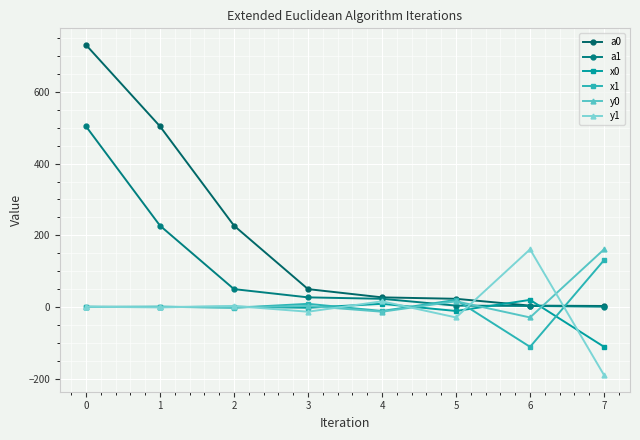

Reading left to right, extract all data points from this chart.

a0: 0=731	1=504	2=227	3=50	4=27	5=23	6=4	7=3
a1: 0=504	1=227	2=50	3=27	4=23	5=4	6=3	7=1
x0: 0=1	1=0	2=1	3=-2	4=9	5=-11	6=20	7=-111
x1: 0=0	1=1	2=-2	3=9	4=-11	5=20	6=-111	7=131
y0: 0=0	1=1	2=-1	3=3	4=-13	5=16	6=-29	7=161
y1: 0=1	1=-1	2=3	3=-13	4=16	5=-29	6=161	7=-190